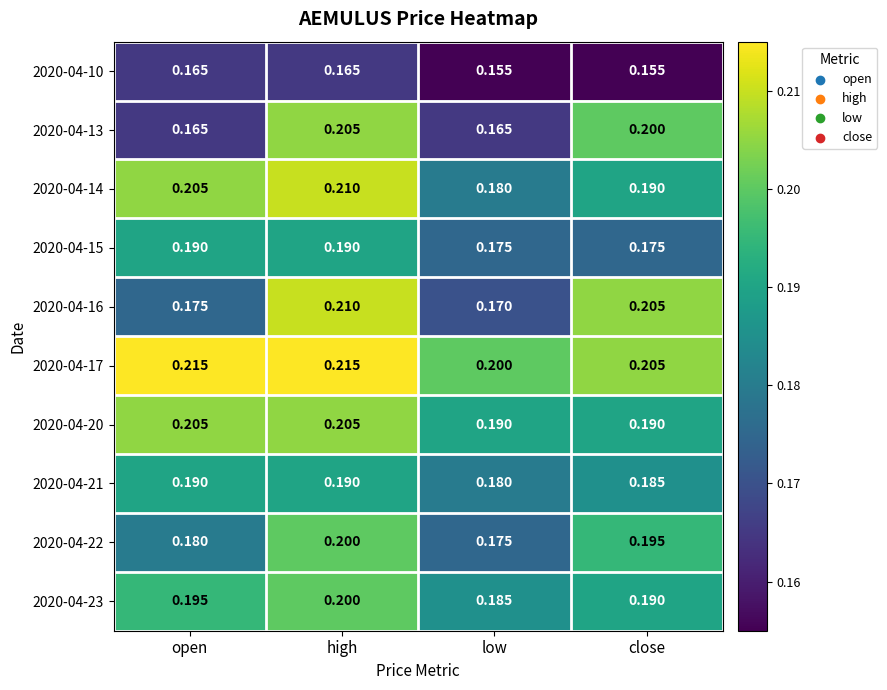

List the labels in order of 2020-04-22 value, smallest first.

low, open, close, high